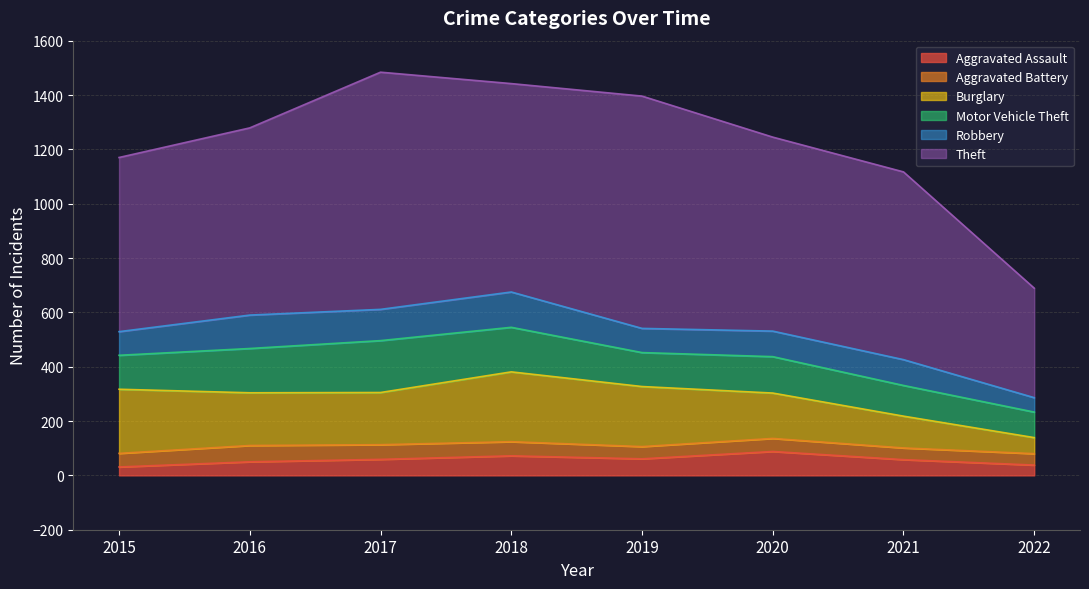

Where is the first local minimum for Motor Vehicle Theft?

2019